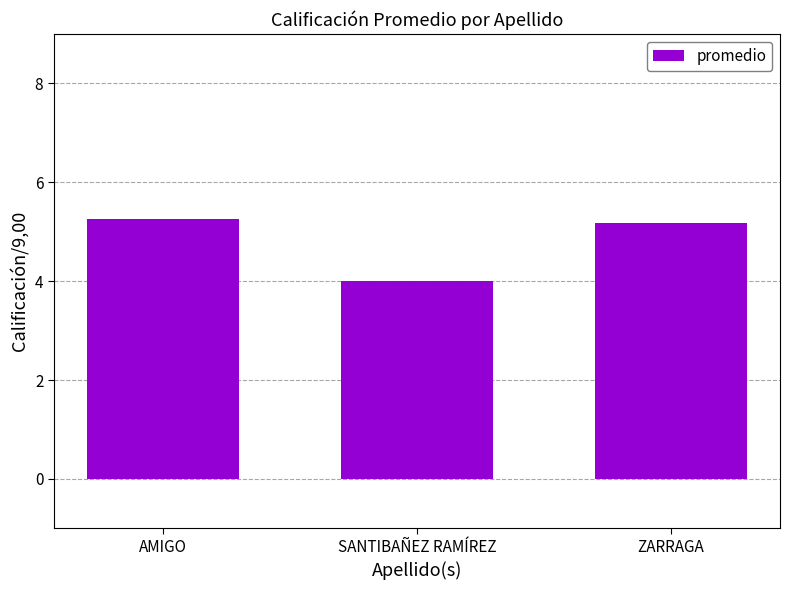

How many data points does each series have?

3